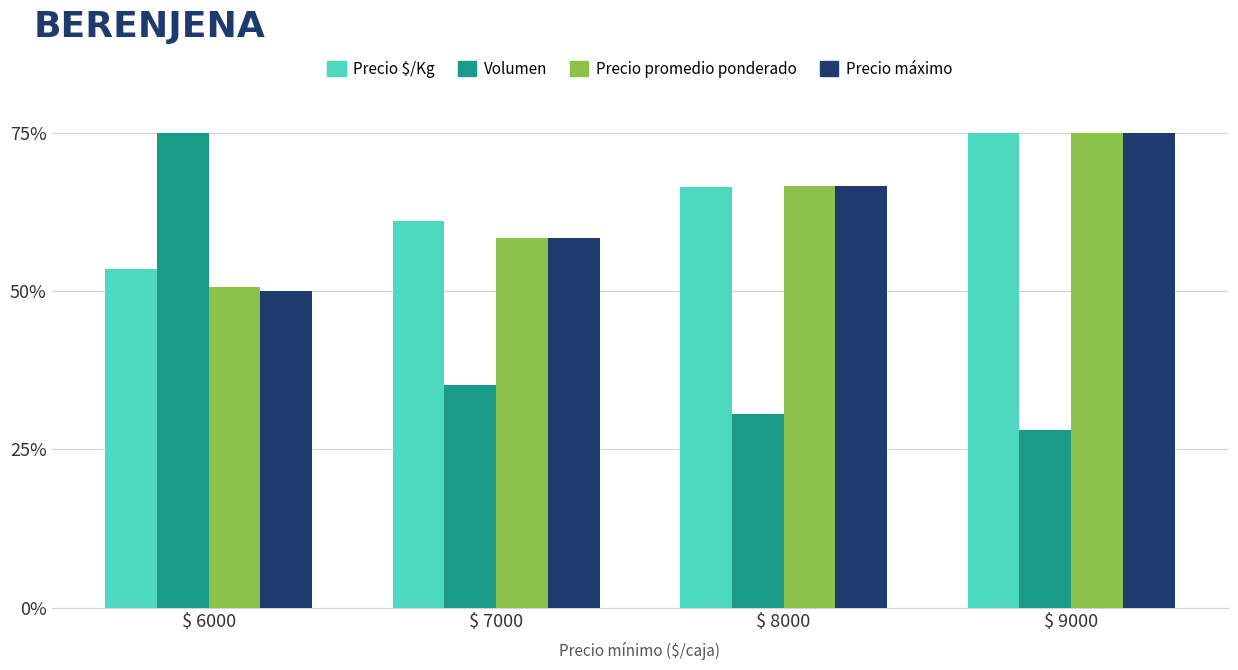

What is the lowest value of the Precio promedio ponderado series?

50.6